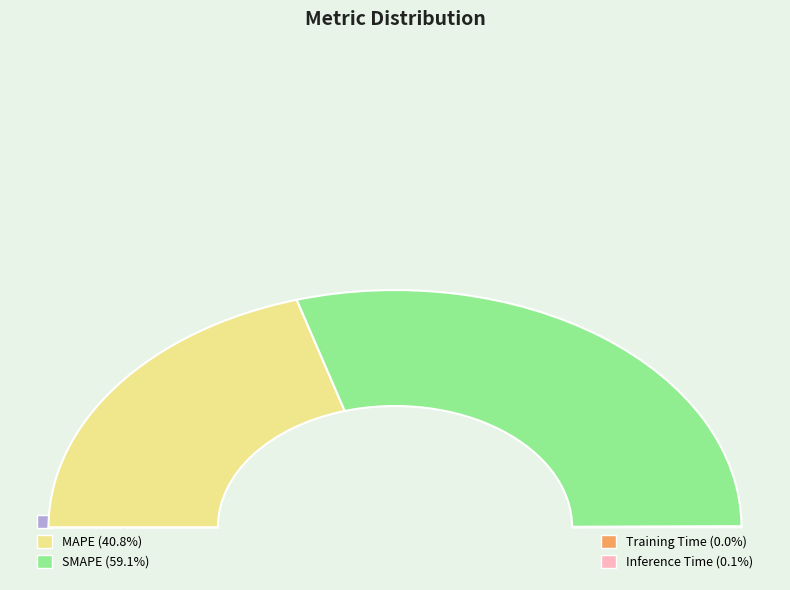

Combined, what portion of the pie is MAPE and Training Time?

40.9%